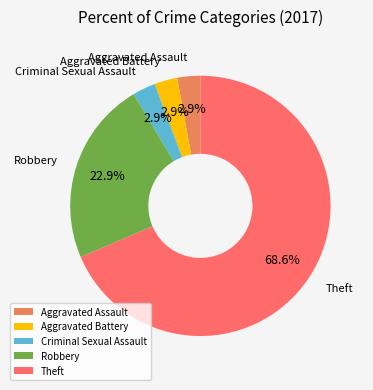

What is the largest slice in the pie chart?

Theft